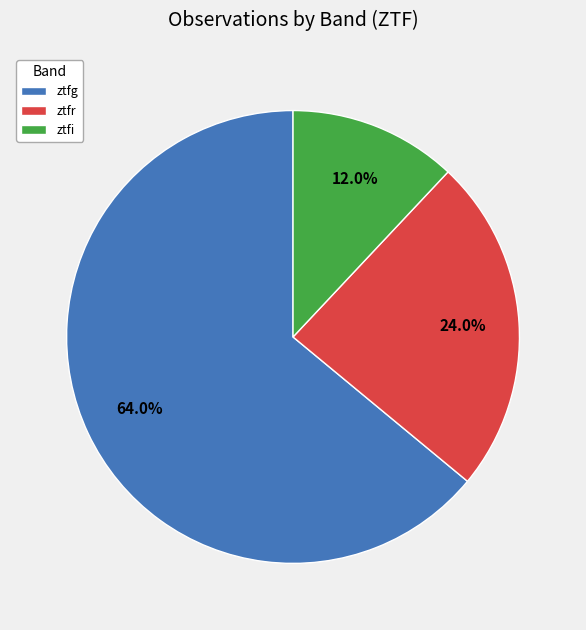

Does any single category account for the majority?

Yes